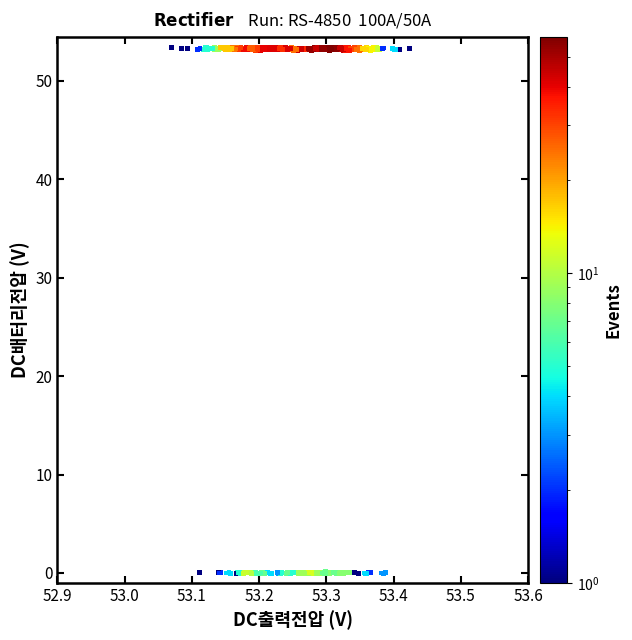

What is the range of X values (max minus min)?

0.4